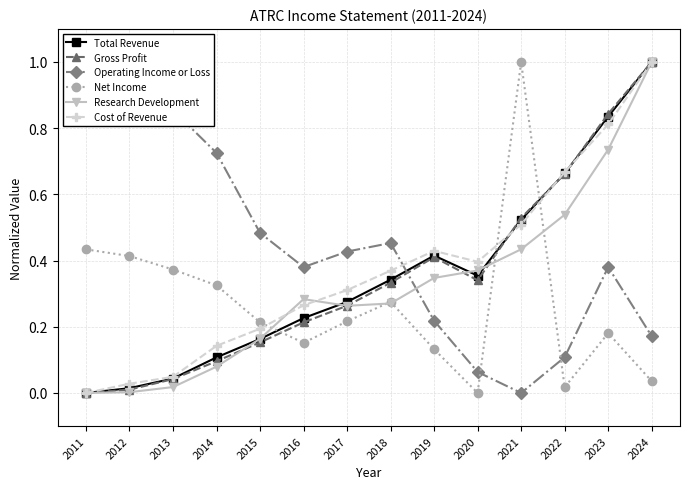

Does the chart display data point markers on the line(s)?

Yes